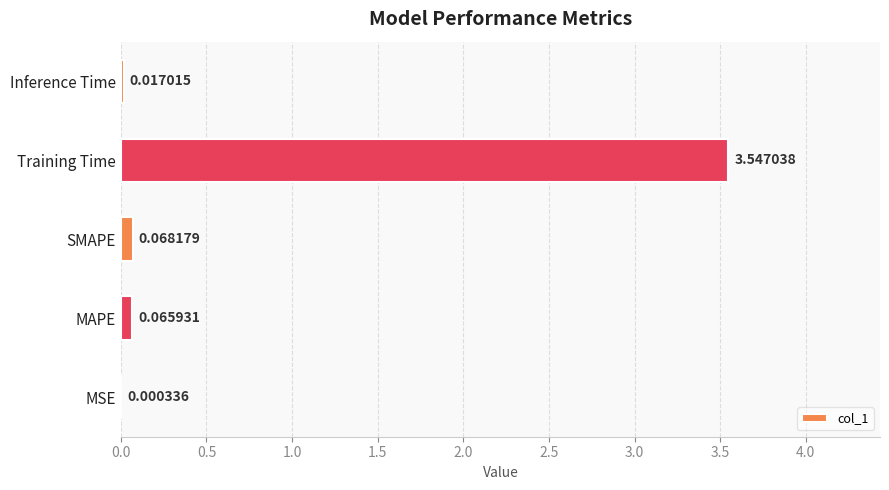

What is the sum of all values?

3.7